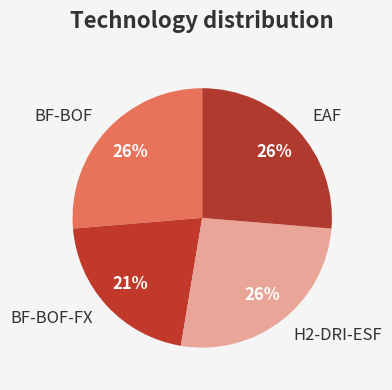

What is the ratio of the value at EAF to the value at H2-DRI-ESF?

1.0